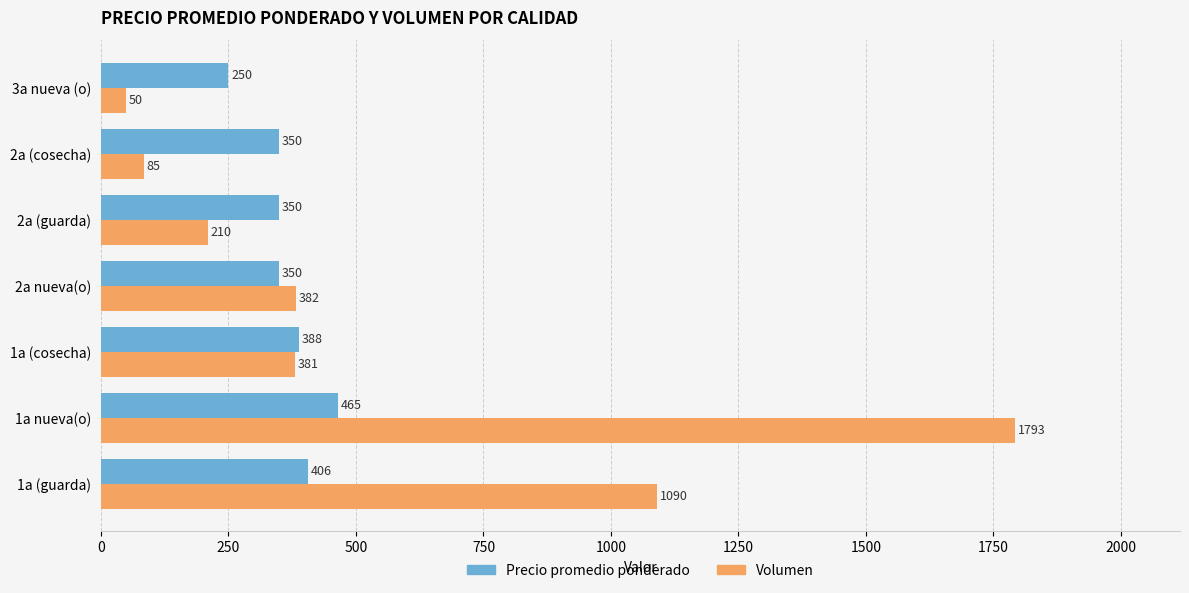

Count the number of data series in this chart.

2